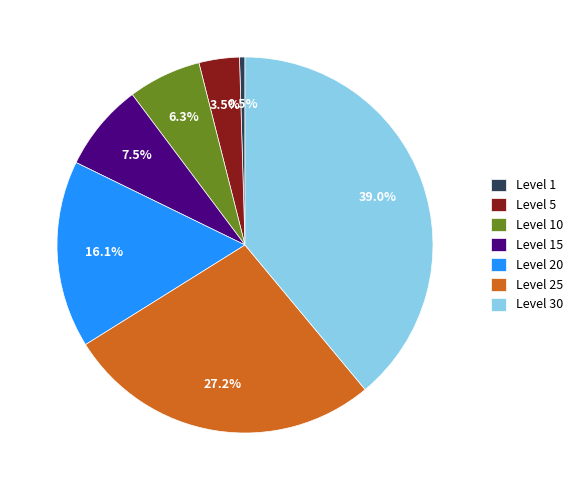

Is there a majority slice in this chart?

No